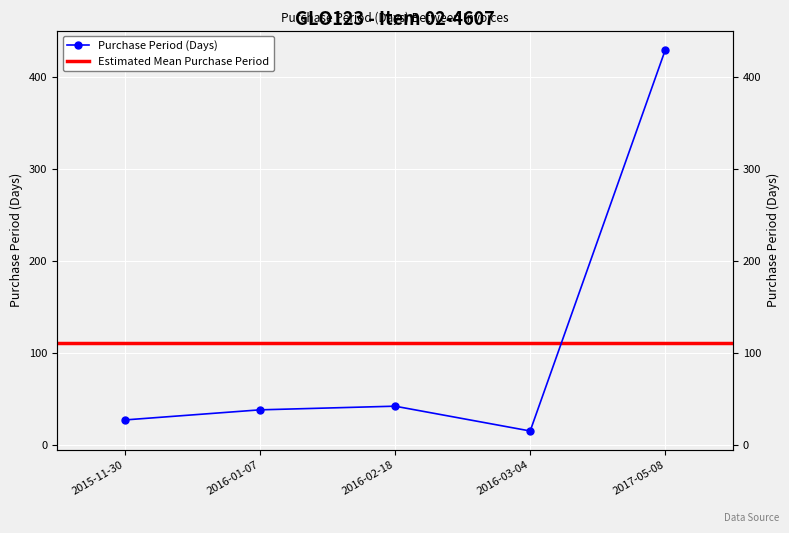

Reading left to right, extract all data points from this chart.

27	38	42	15	430